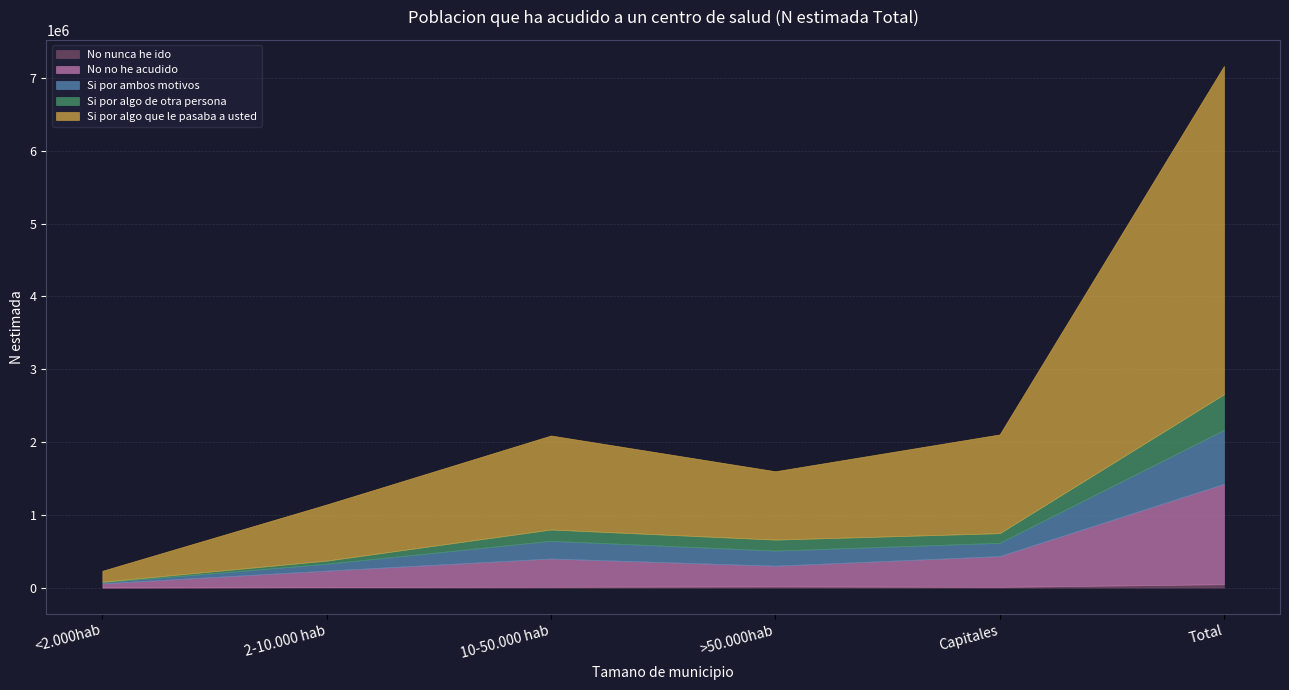

Reading right to left, transcribe all the data shown in this chart.

No nunca he ido: Total=46316	Capitales=10084	>50.000hab=16770	10-50.000 hab=11180	2-10.000 hab=6958	<2.000hab=1324
No no he acudido: Total=1378301	Capitales=422572	>50.000hab=283833	10-50.000 hab=388389	2-10.000 hab=226337	<2.000hab=57170
Si por ambos motivos: Total=742539	Capitales=182684	>50.000hab=208099	10-50.000 hab=243700	2-10.000 hab=94584	<2.000hab=13471
Si por algo de otra persona: Total=489483	Capitales=132375	>50.000hab=150479	10-50.000 hab=154812	2-10.000 hab=42952	<2.000hab=8864
Si por algo que le pasaba a usted: Total=4509895	Capitales=1356723	>50.000hab=939370	10-50.000 hab=1291659	2-10.000 hab=771584	<2.000hab=150560